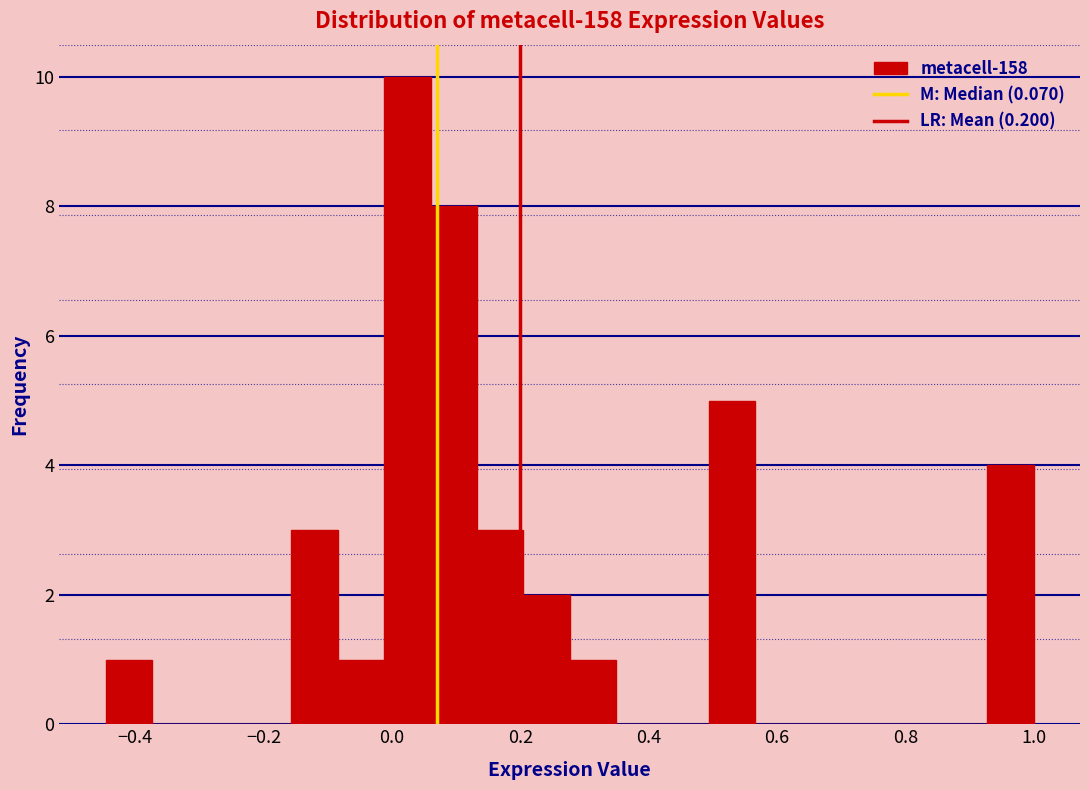

Read against the x-axis, roughly where is the centre of the tallest bar?

0.02